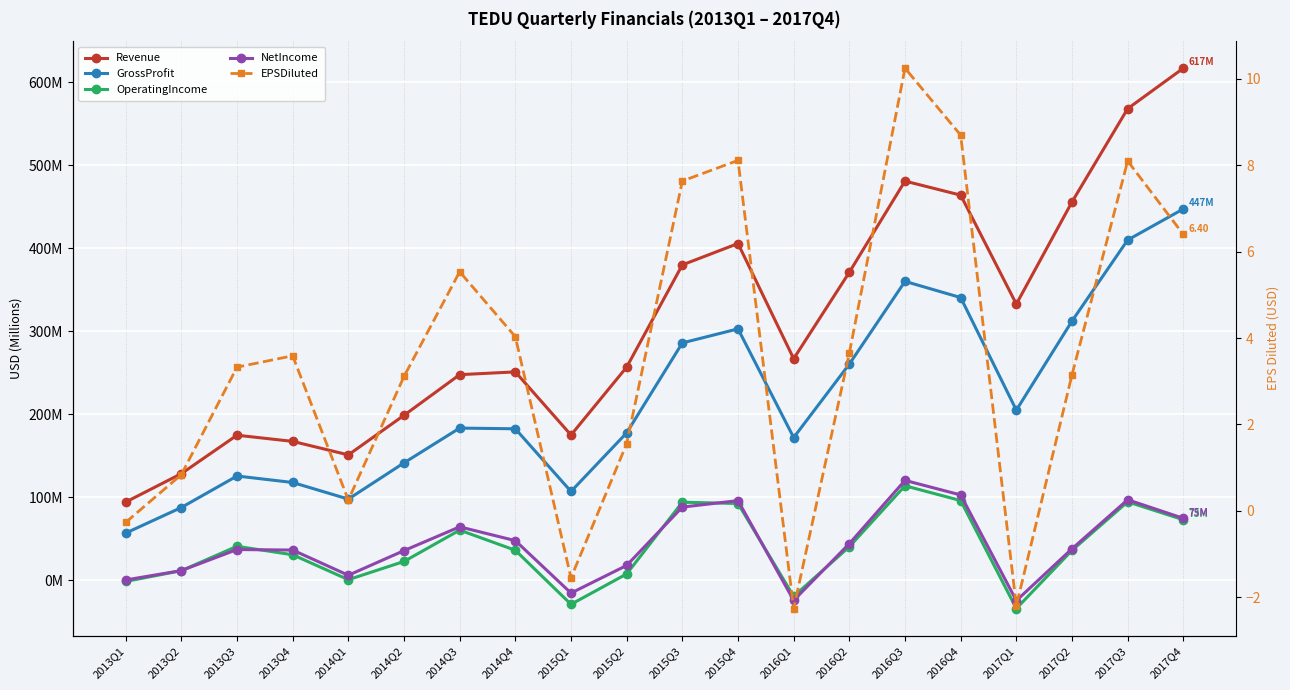

Reading left to right, extract all data points from this chart.

Revenue: 94.1	128.4	174.7	167.3	151.0	198.7	247.7	251.0	175.0	256.8	380.0	405.7	266.9	371.1	481.0	464.0	332.7	455.8	568.2	617.0
GrossProfit: 56.8	87.6	125.6	117.8	97.8	141.4	183.3	182.5	107.0	177.6	286.0	302.9	171.9	260.4	360.1	340.6	204.9	312.3	410.0	447.4
OperatingIncome: -1.5	11.5	40.8	30.7	0.7	22.6	60.3	36.1	-29.0	7.6	94.0	92.4	-19.5	40.4	113.8	96.0	-34.1	36.0	94.5	72.9
NetIncome: 0.3	11.6	37.0	36.4	6.0	35.7	64.3	47.7	-15.5	17.8	88.1	95.9	-24.3	44.0	120.3	102.7	-24.6	37.9	97.0	74.6
EPSDiluted: -0.3	0.8	3.3	3.6	0.2	3.1	5.5	4.0	-1.6	1.6	7.6	8.1	-2.3	3.7	10.2	8.7	-2.2	3.1	8.1	6.4